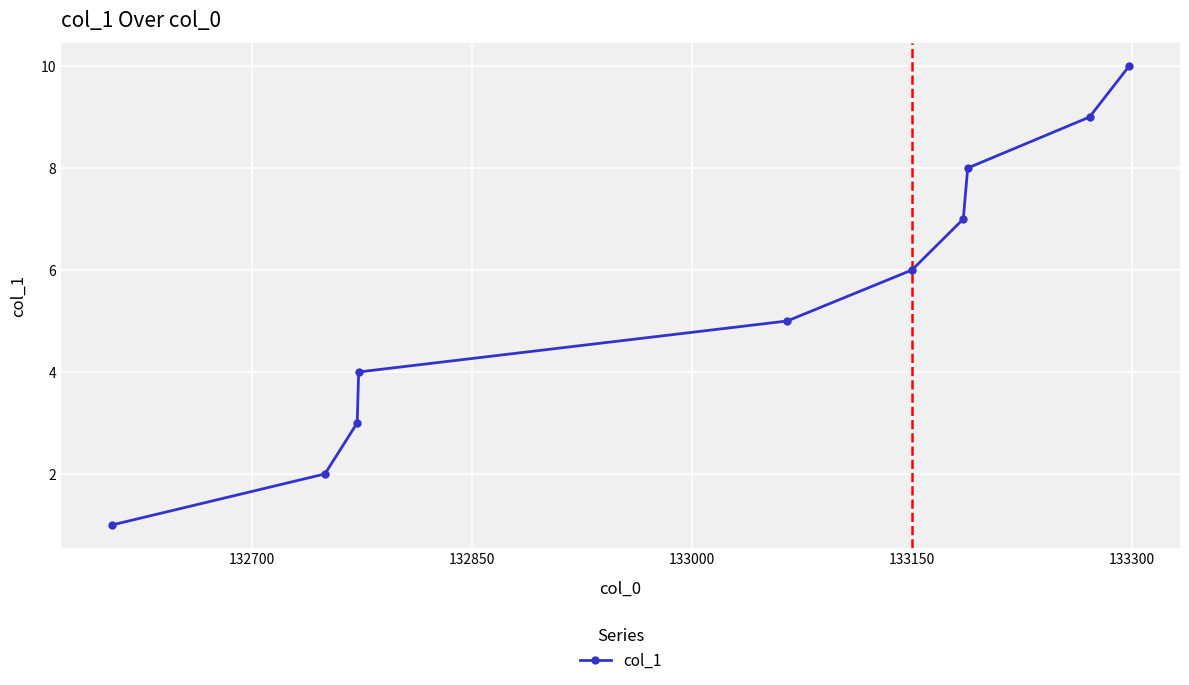

What is the sum of all values?

55